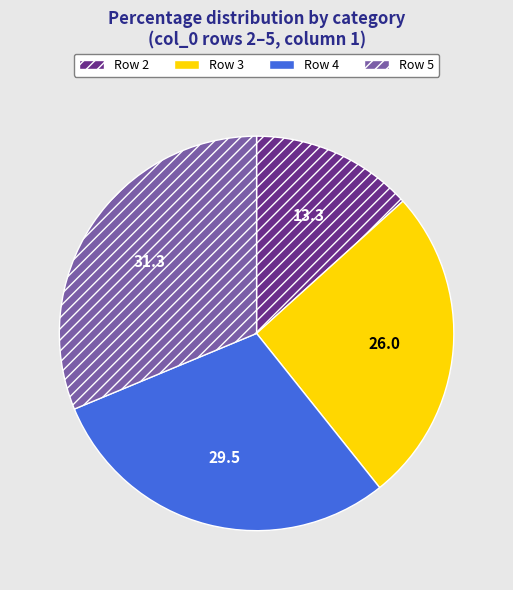

Is there any slice that represents more than half of the pie?

No